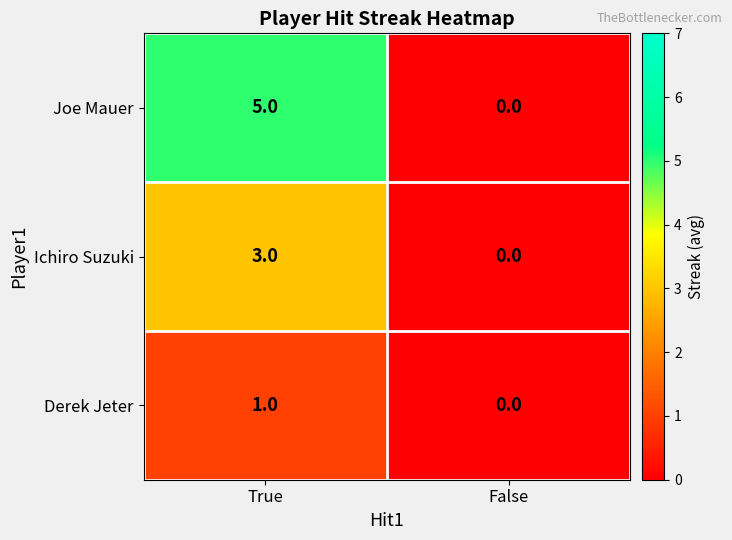

List the series in order of their overall mean, highest first.

Joe Mauer, Ichiro Suzuki, Derek Jeter